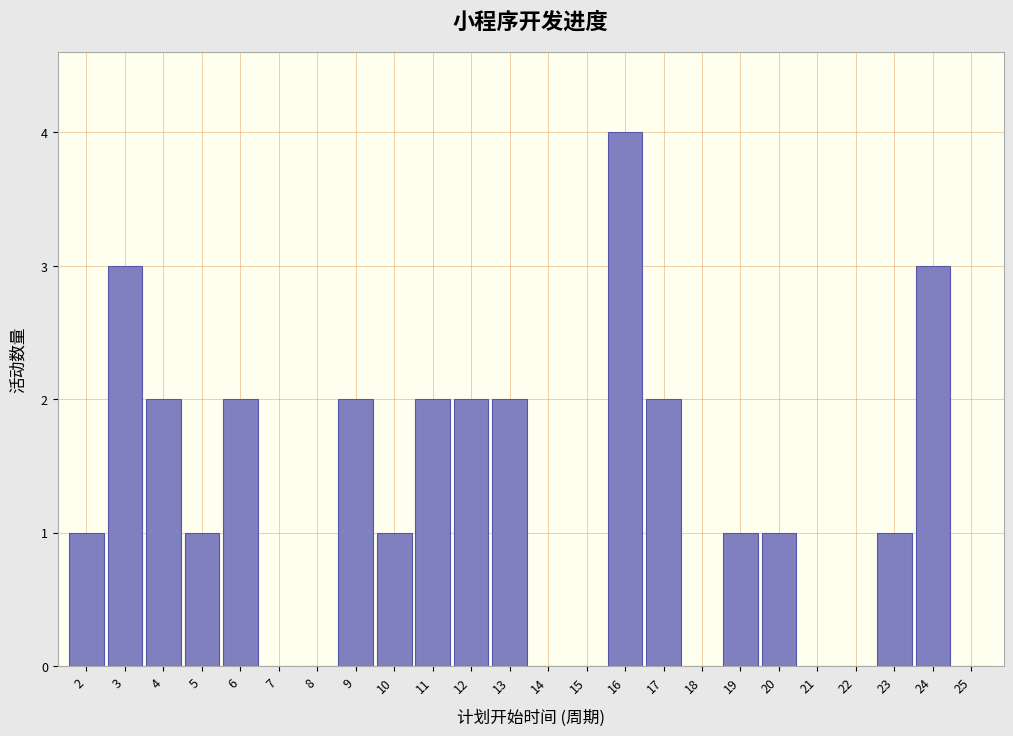

Reading right to left, what are all the values shown in this chart?

25=0	24=3	23=1	22=0	21=0	20=1	19=1	18=0	17=2	16=4	15=0	14=0	13=2	12=2	11=2	10=1	9=2	8=0	7=0	6=2	5=1	4=2	3=3	2=1